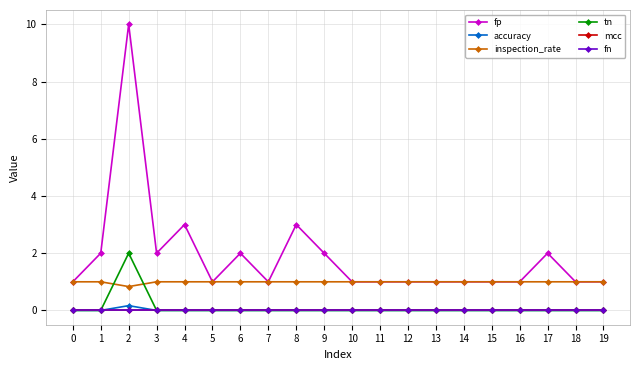

At how many categories does at least one series exceed 9?

1